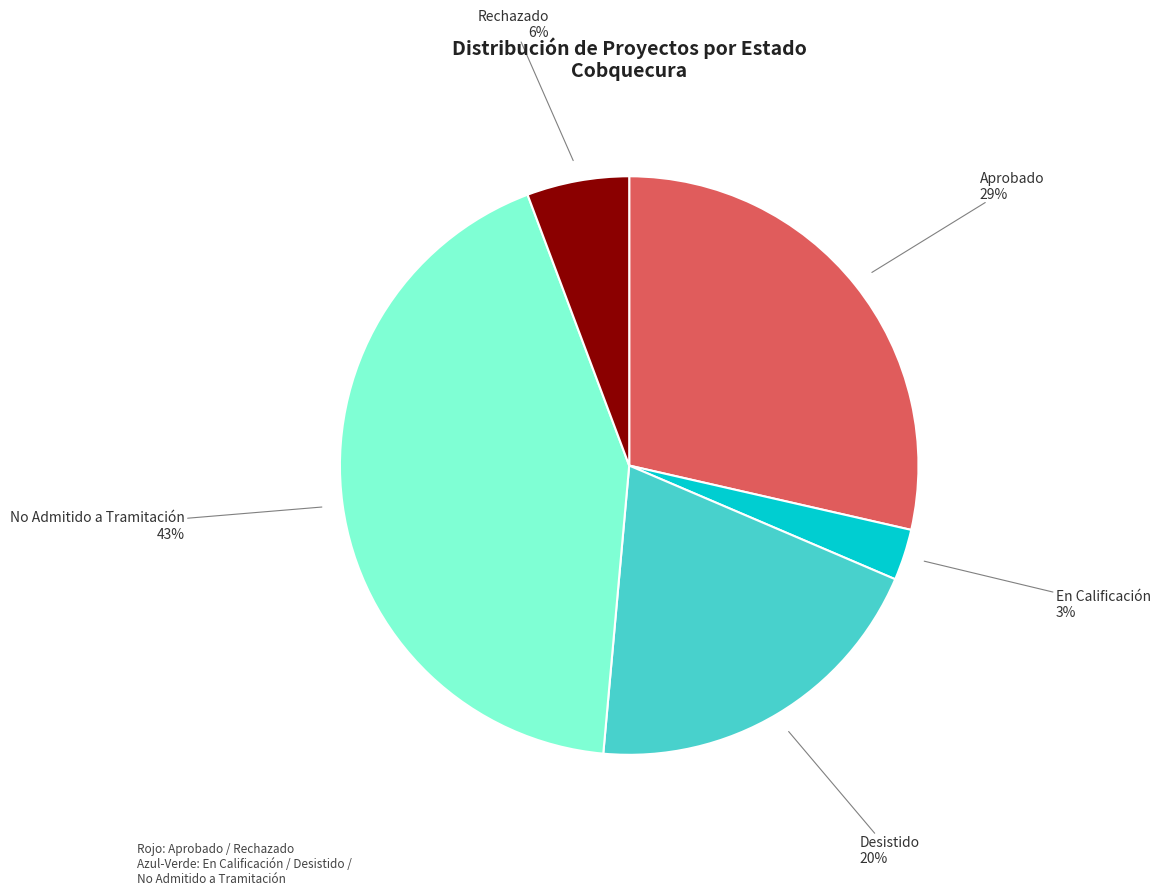

Is there any slice that represents more than half of the pie?

No